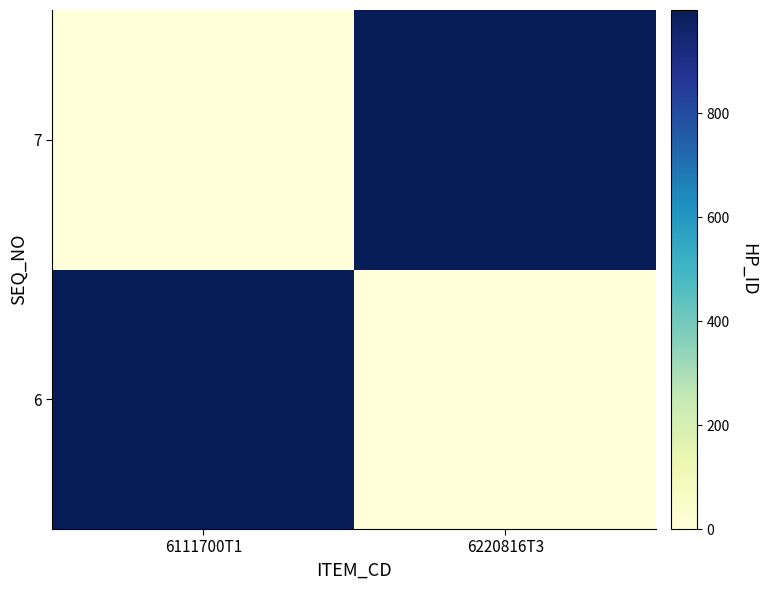

What is the difference between the highest and lowest values at 6220816T3?

999